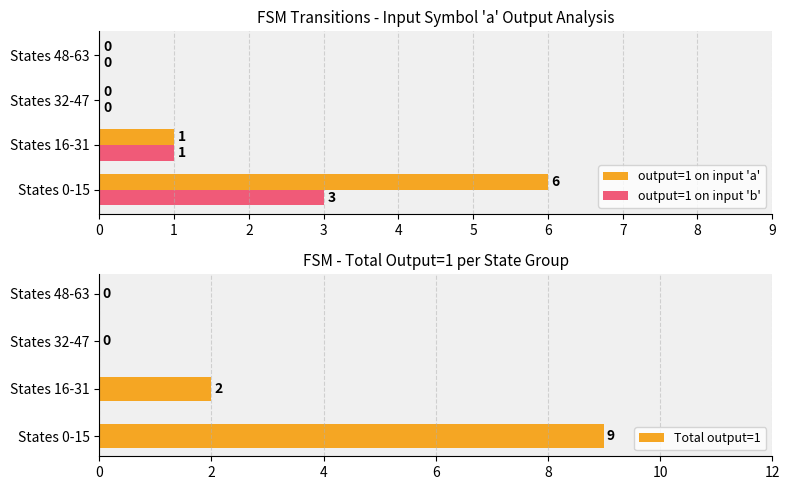

The value of output=1 on input 'a' at States 32-47 is 0. True or false?

True